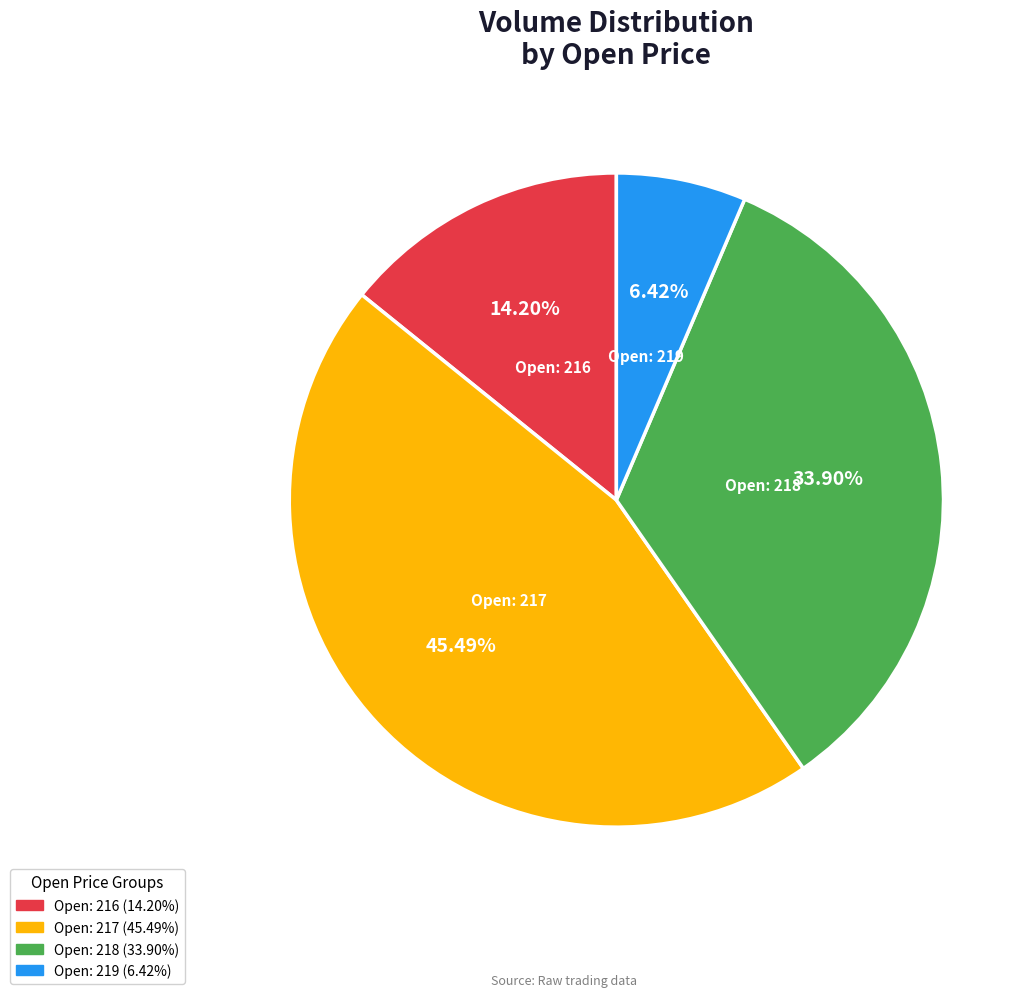

Is there any slice that represents more than half of the pie?

No